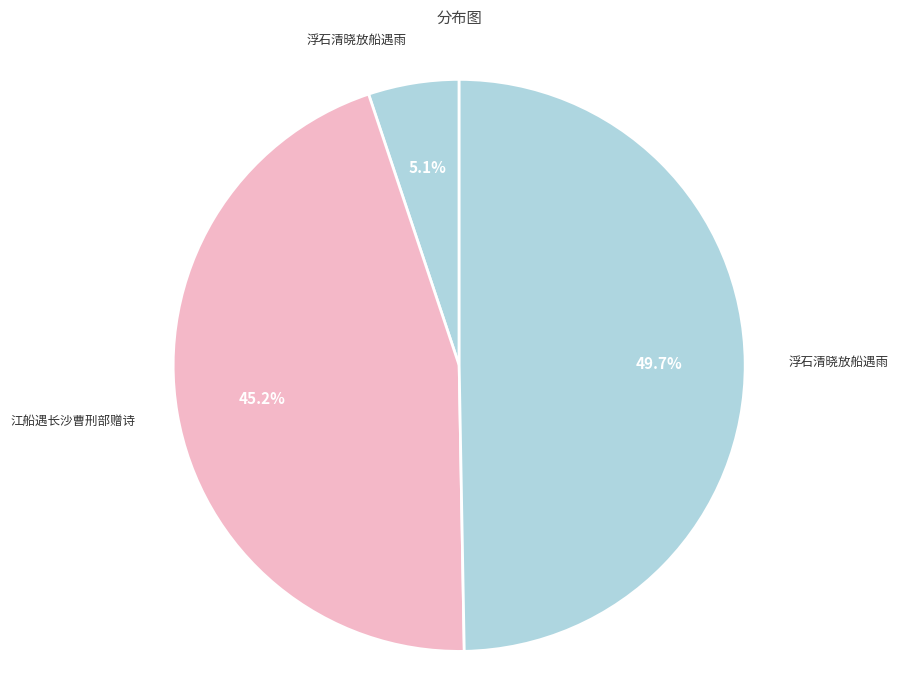

How many slices are in this pie chart?

3